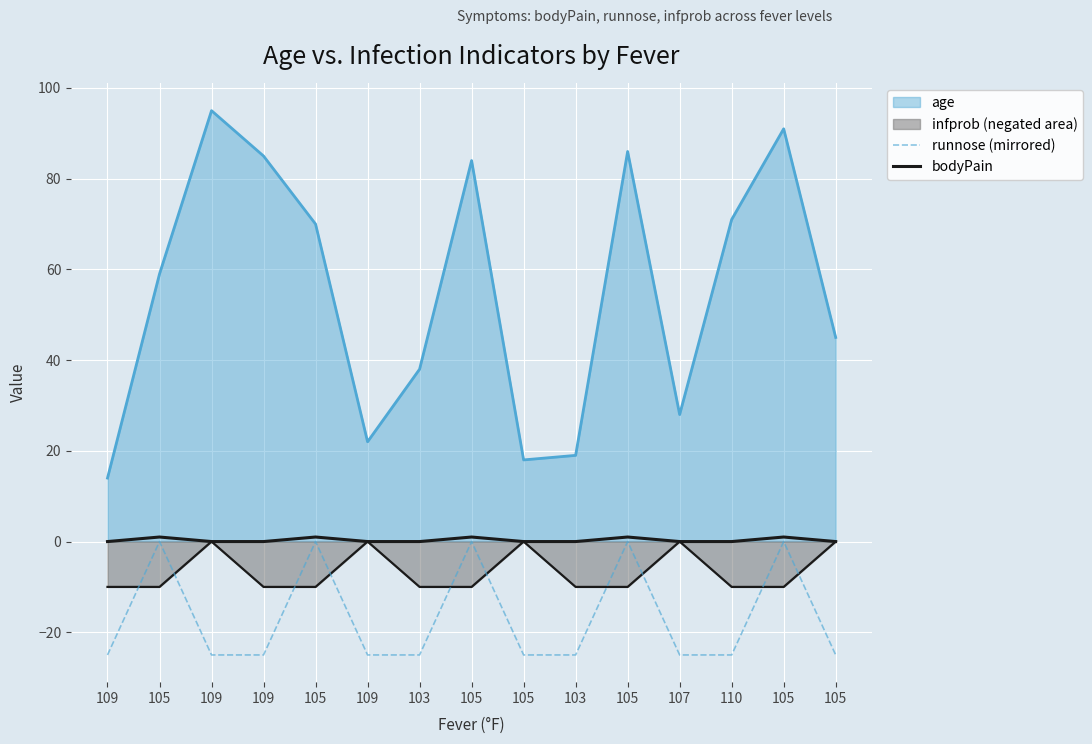

What is the smallest value displayed?

-25